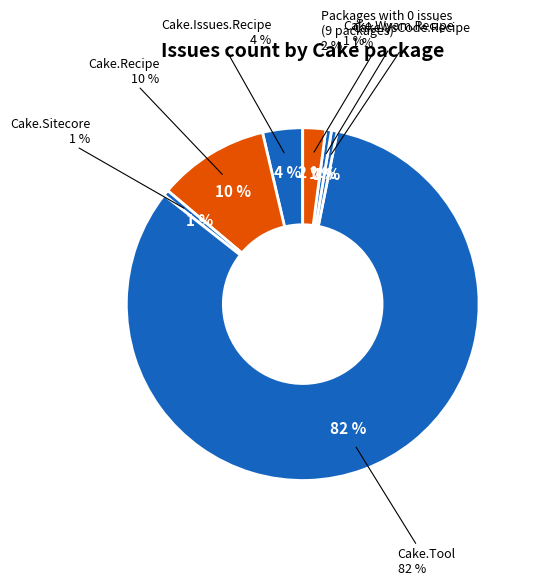

Between Cake.VsCode.Recipe and Cake.Issues.Recipe, which is larger?

Cake.Issues.Recipe